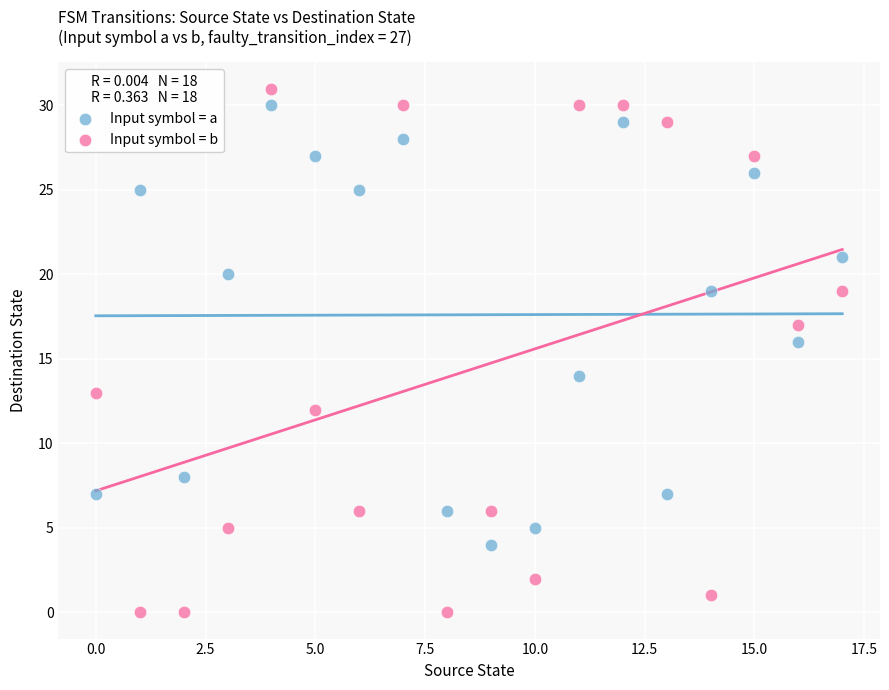

Across all data points, what is the range of Y values (max minus min)?

31